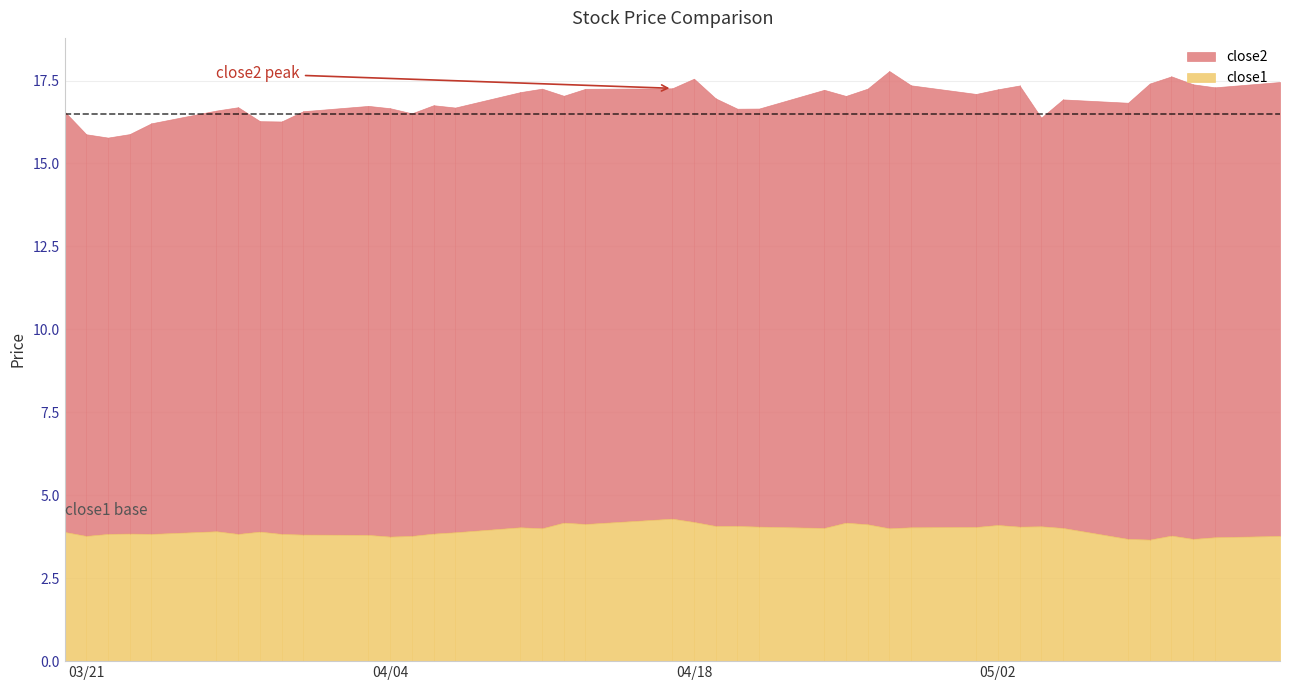

What are all the series names shown in the legend?

close2, close1